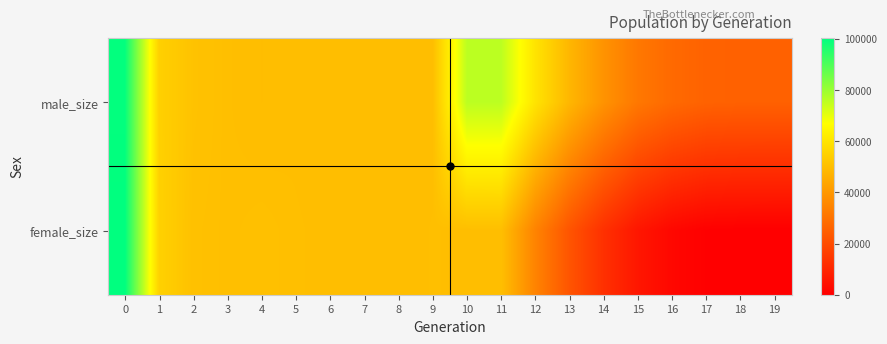

Read the male_size value at 13, to the nearest 100.

48000